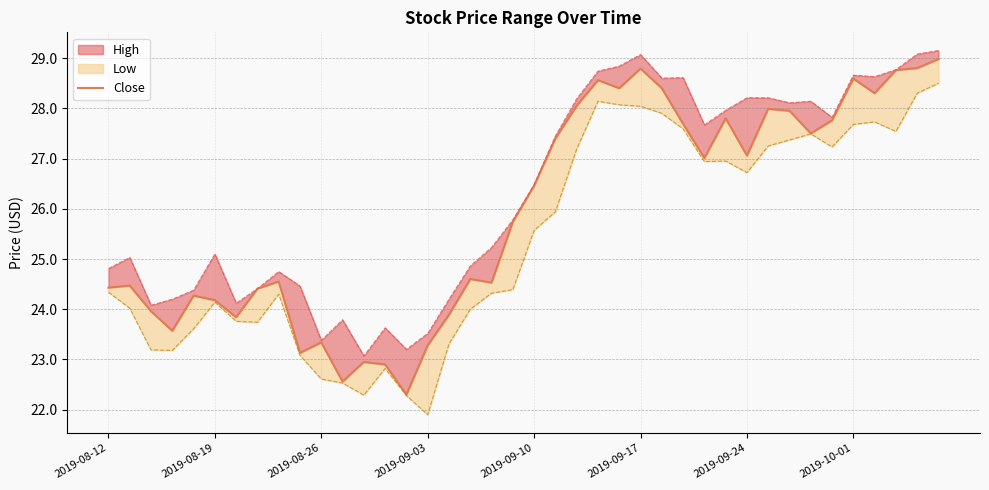

What is the approximate value at 31?

28.0